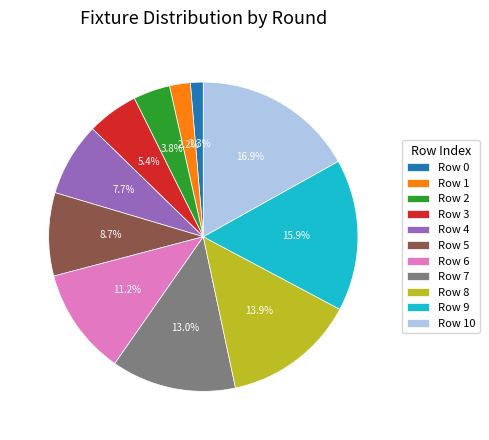

Does any single category account for the majority?

No